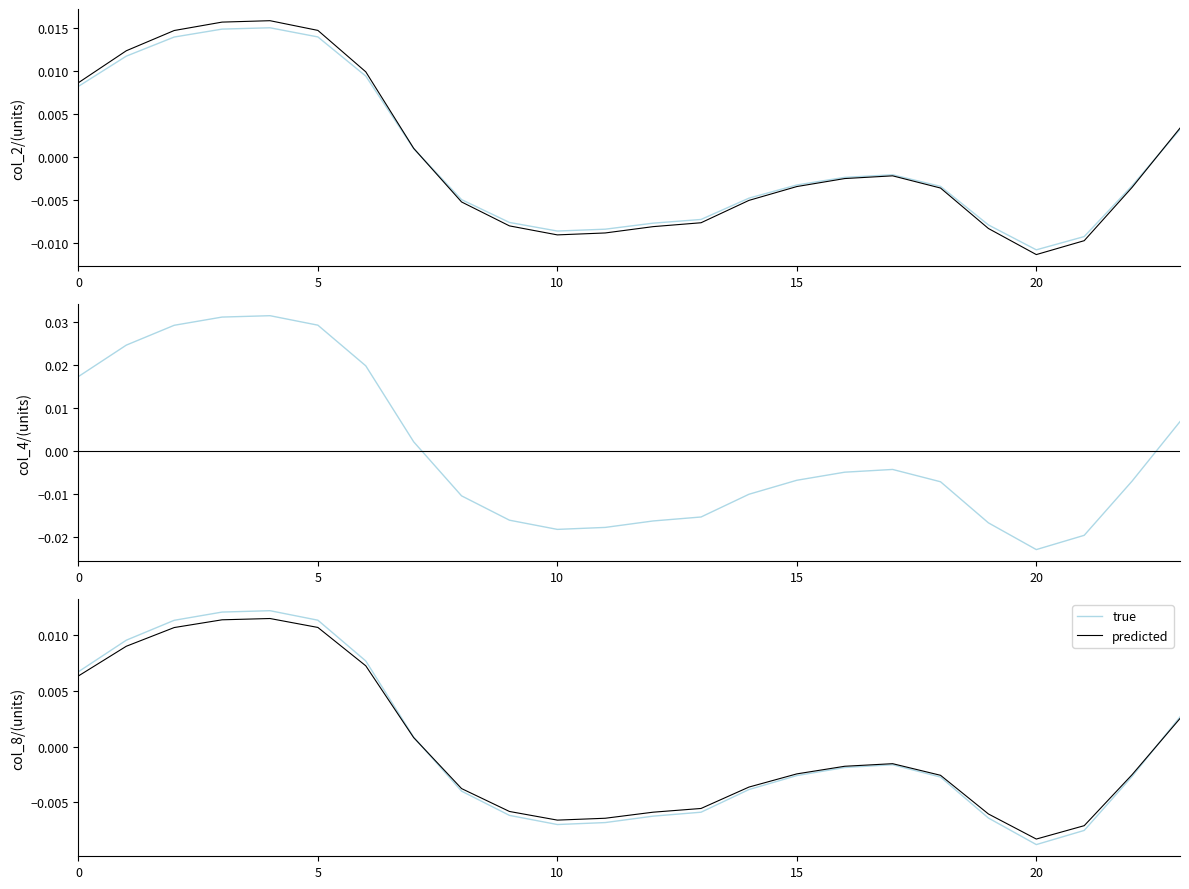

True or false: true has more than 1 interior local peaks.

True